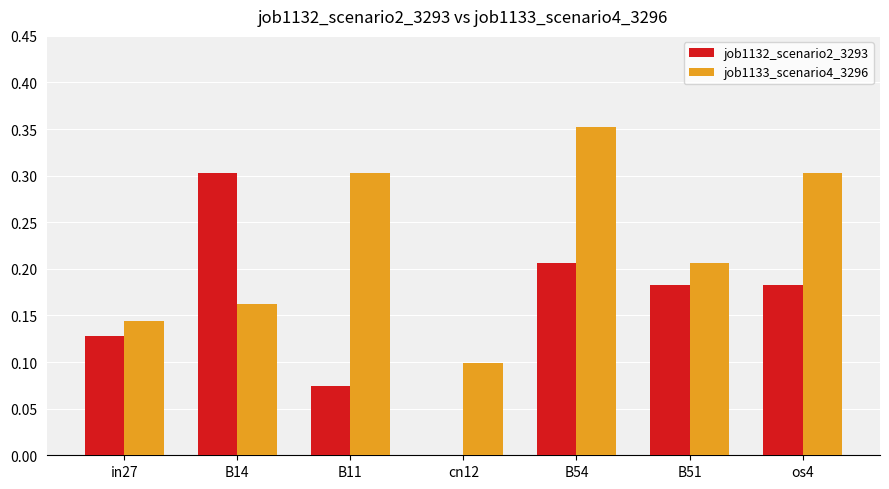

What are all the series names shown in the legend?

job1132_scenario2_3293, job1133_scenario4_3296